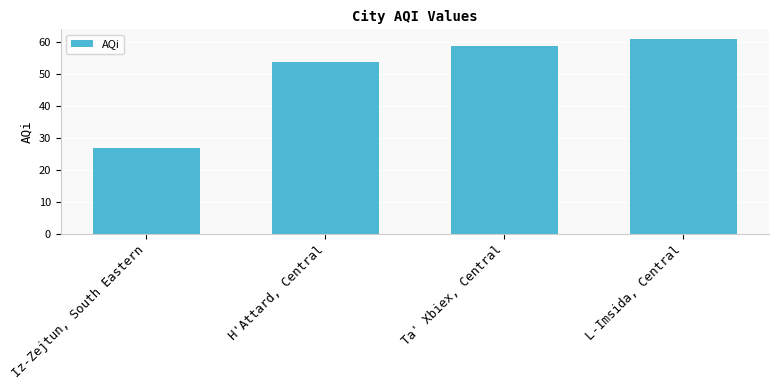

How many bars are there in total?

4